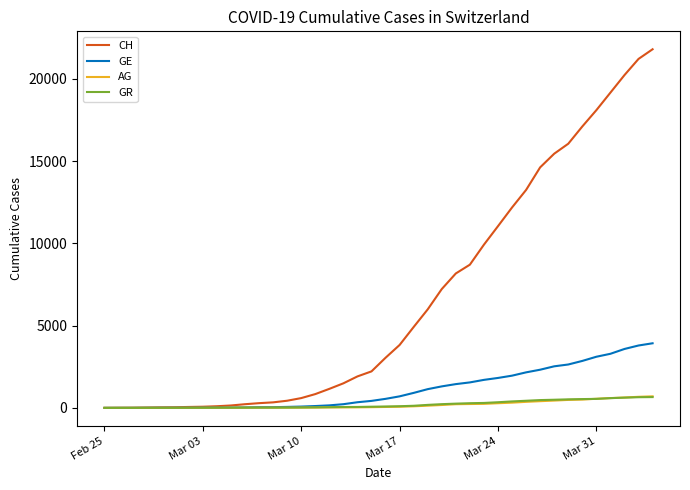

Which series has the widest spread of values?

CH